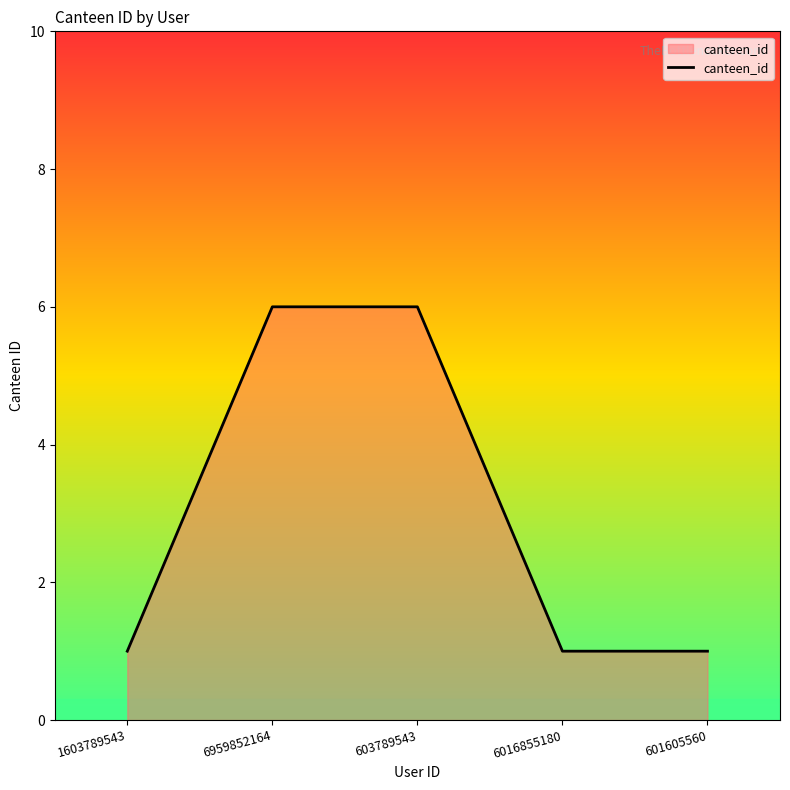

The chart shows a value of 8 at 6959852164. True or false?

False